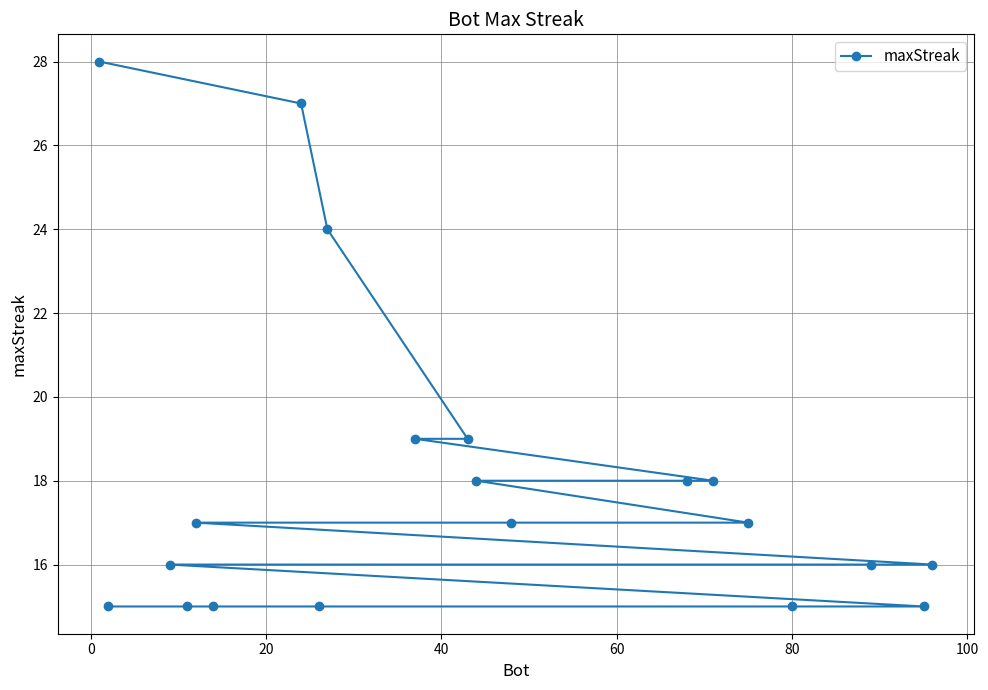

What is the difference between the maximum and minimum values?

13